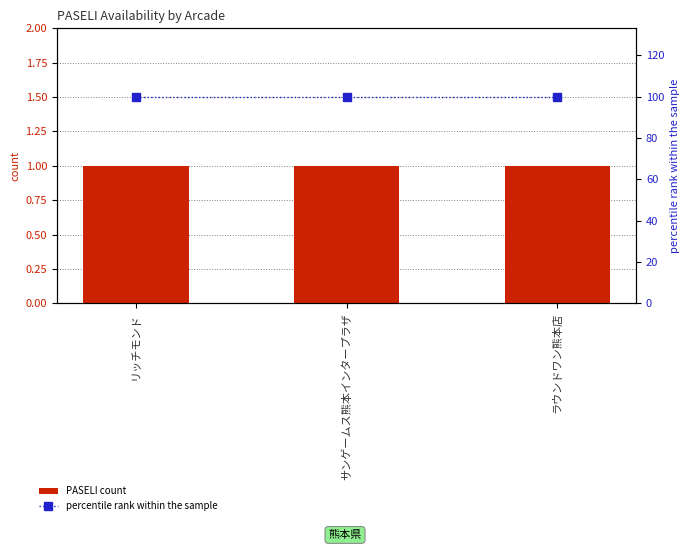

Which series has the largest total across all categories?

percentile rank within the sample